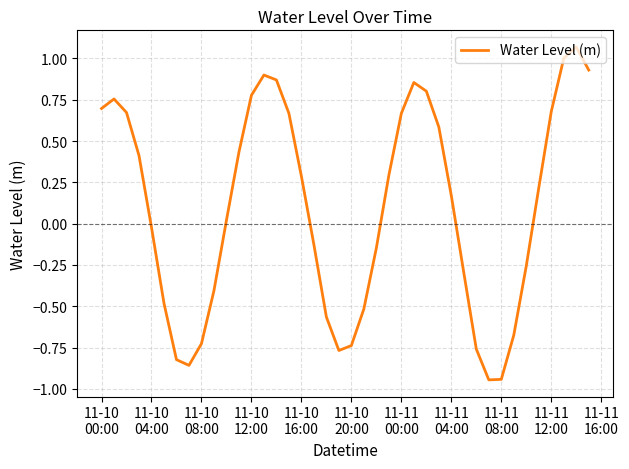

Count the number of values greater than 0.

22